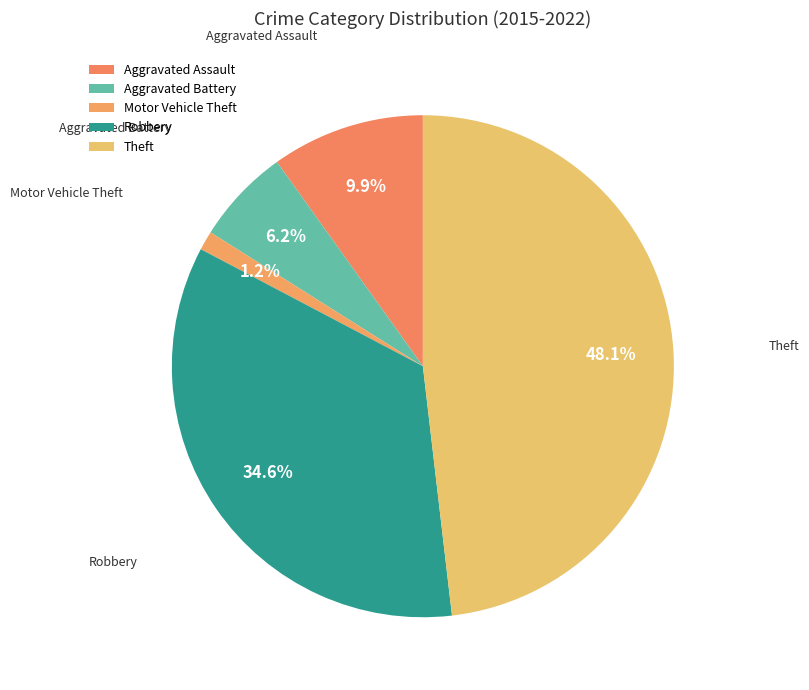

Combined, do Robbery and Aggravated Assault account for over 50%?

No